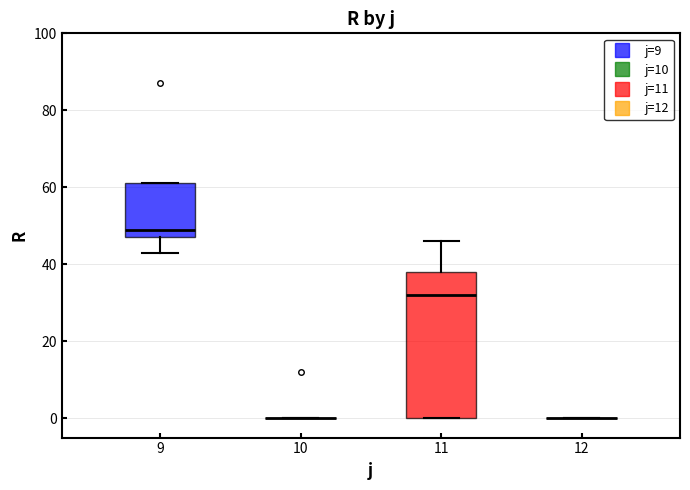

Comparing the boxes themselves (not the whiskers), which one is the tallest?

11